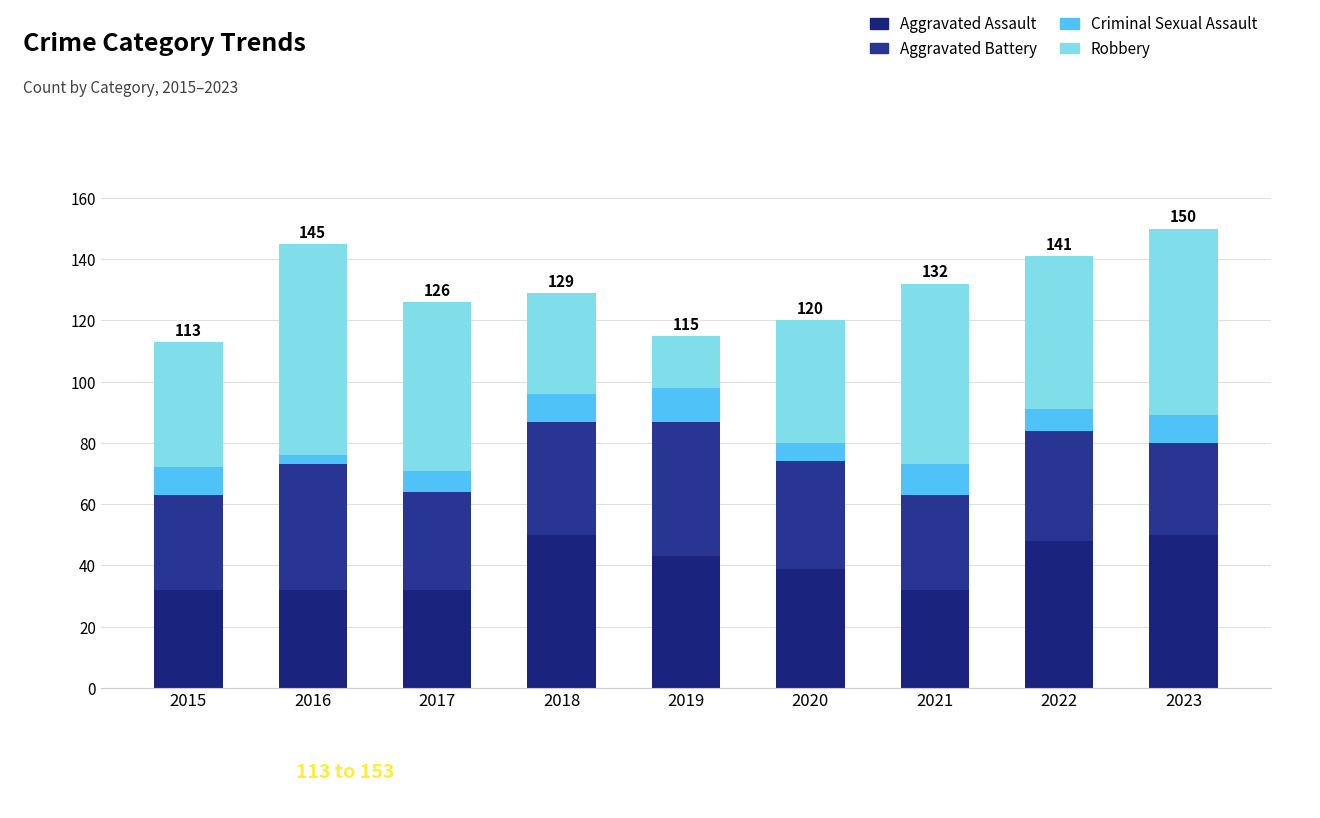

At which category is the sum across all series the highest?

2023